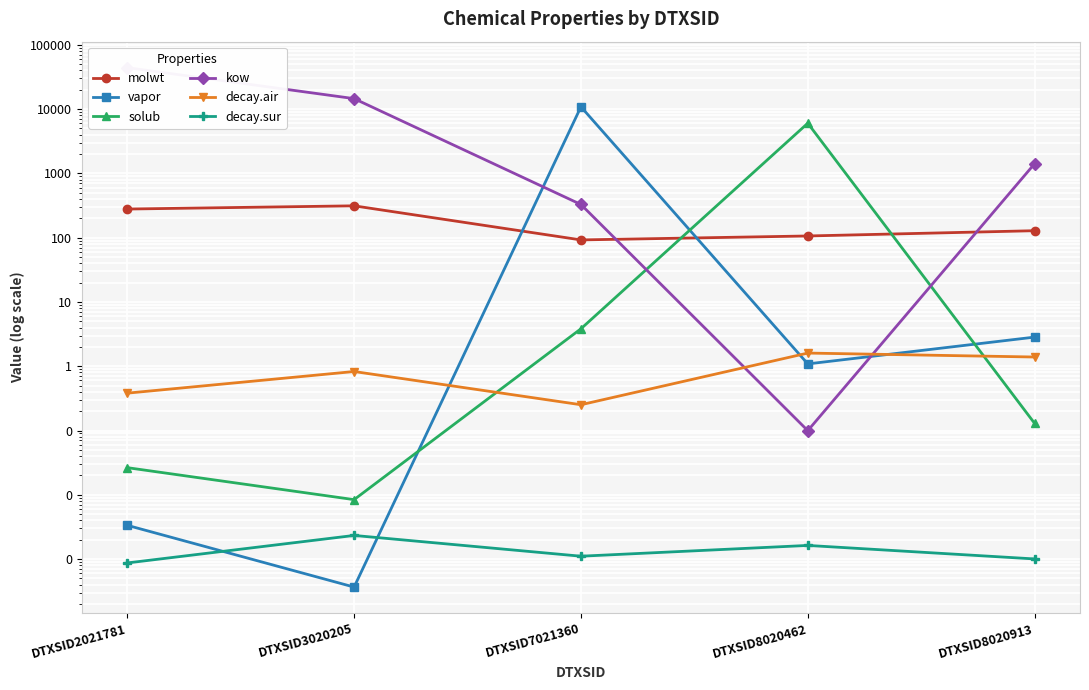

Reading left to right, extract all data points from this chart.

molwt: 278.4	312.4	92.1	106.1	128.2
vapor: 0.0	0.0	10836.7	1.1	2.8
solub: 0.0	0.0	3.8	6017.6	0.1
kow: 44037.2	14515.1	327.7	0.1	1414.6
decay.air: 0.4	0.8	0.3	1.6	1.4
decay.sur: 0.0	0.0	0.0	0.0	0.0